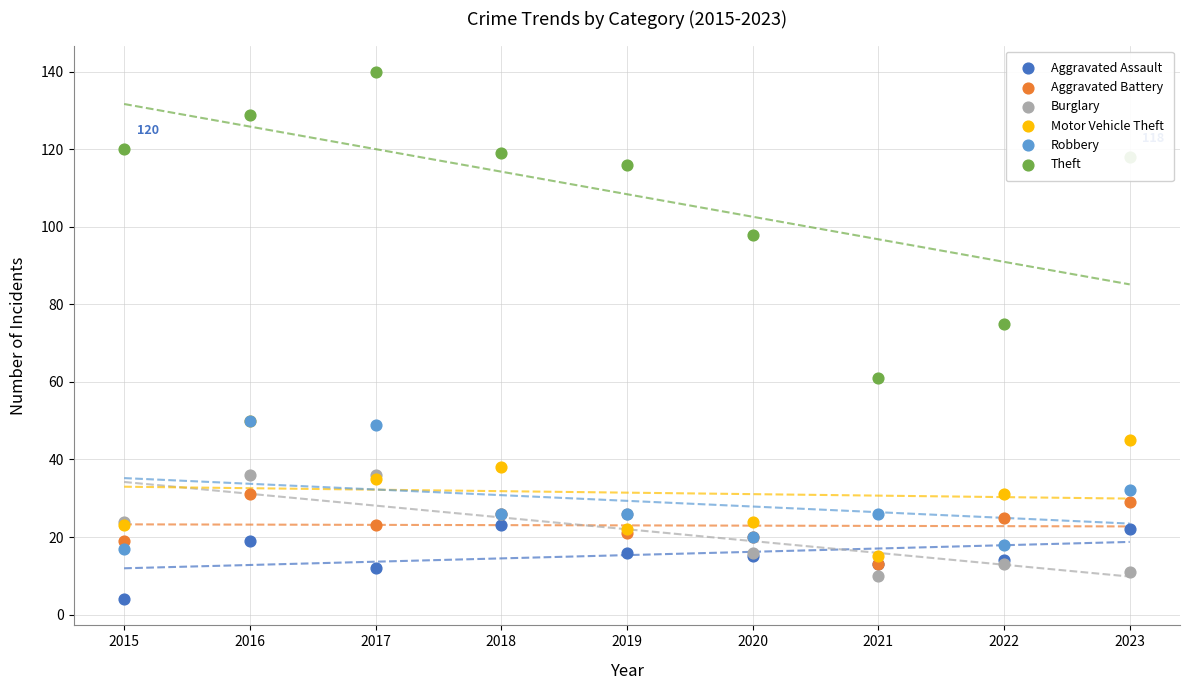

At how many categories does at least one series exceed 104?

6